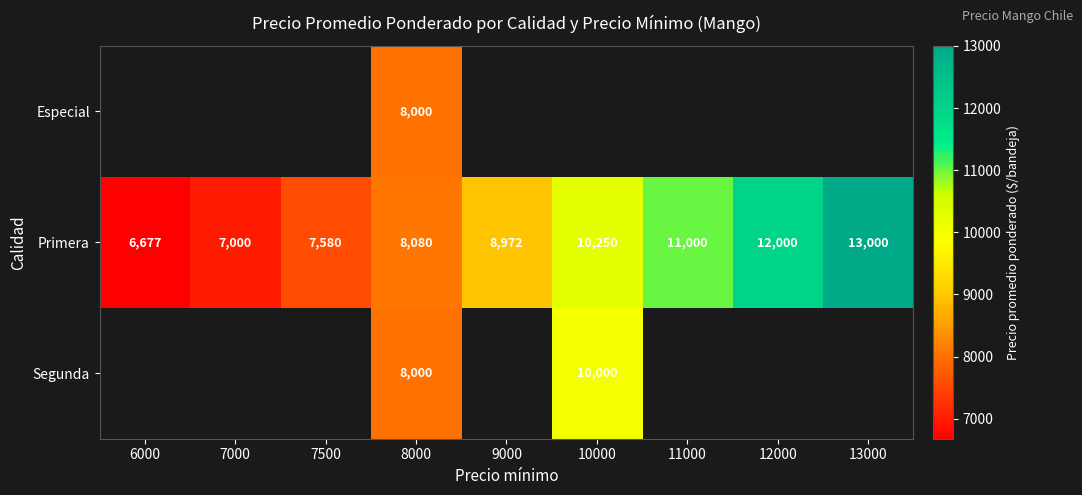

What is the difference between the maximum and minimum values in the Primera series?

6323